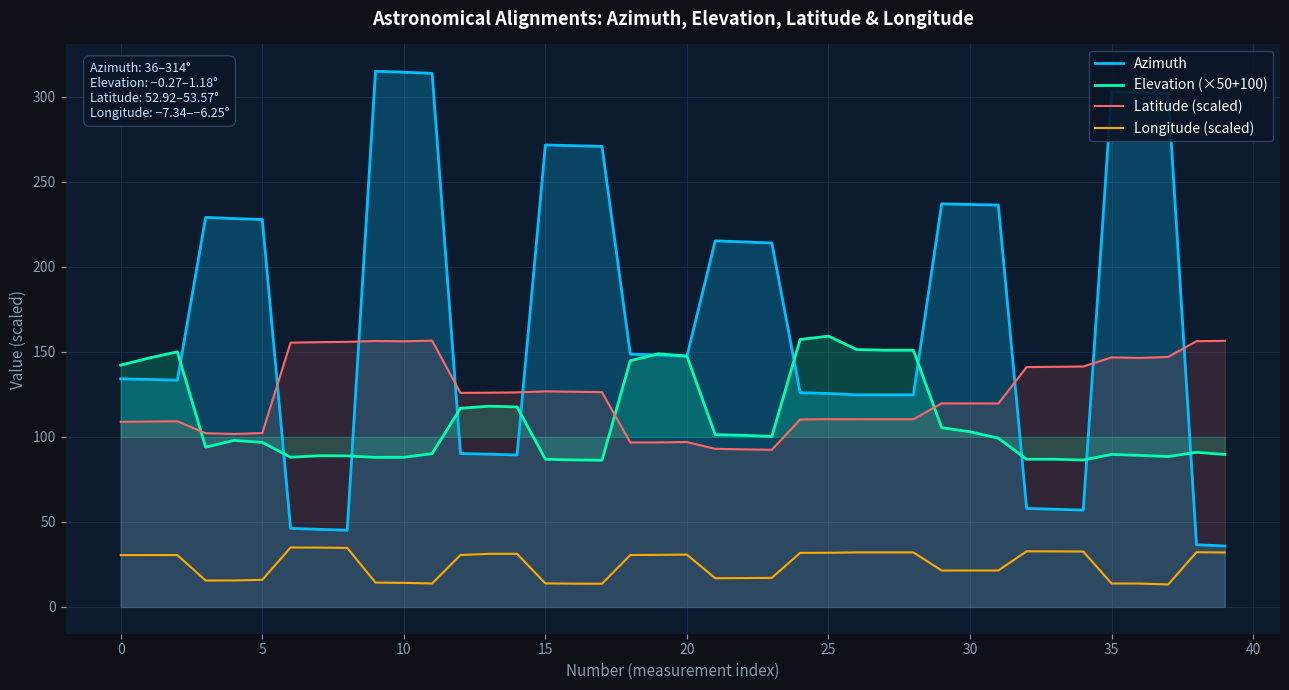

What is the approximate value of Elevation (×50+100) at 38?

90.9